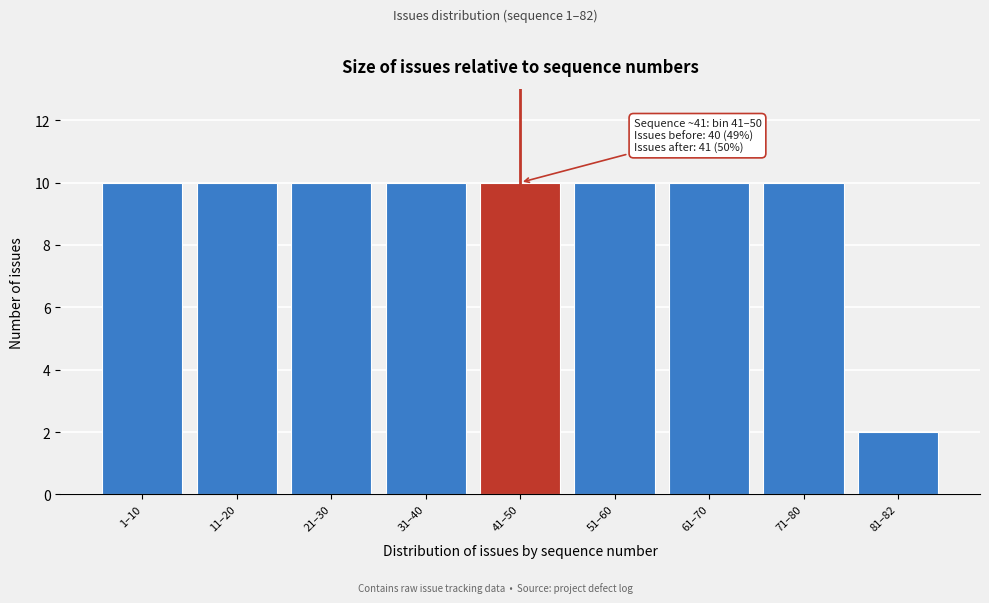

Reading left to right, list all the values displayed in this chart.

10	10	10	10	10	10	10	10	2